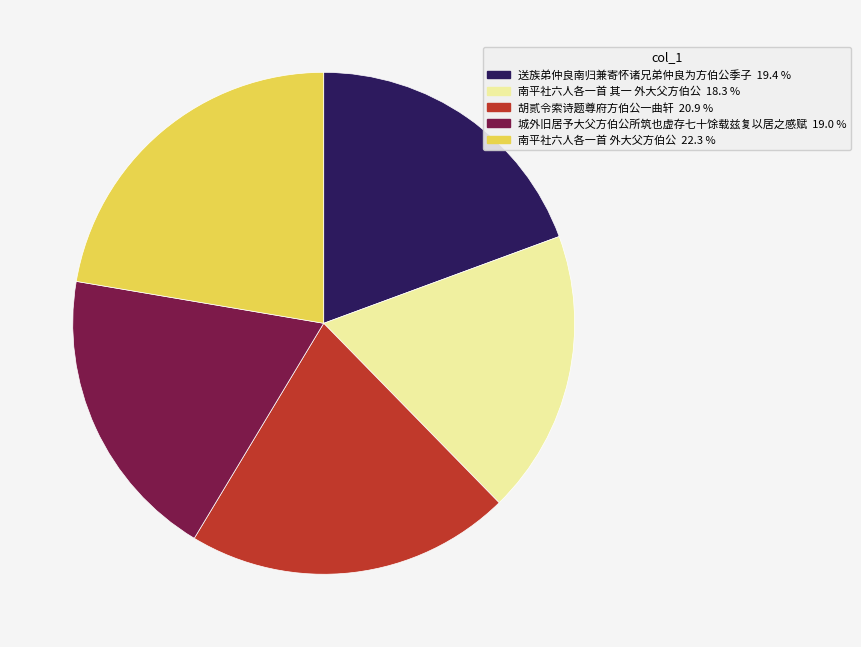

Is 城外旧居予大父方伯公所筑也虚存七十馀载兹复以居之感赋 the majority of the pie?

No